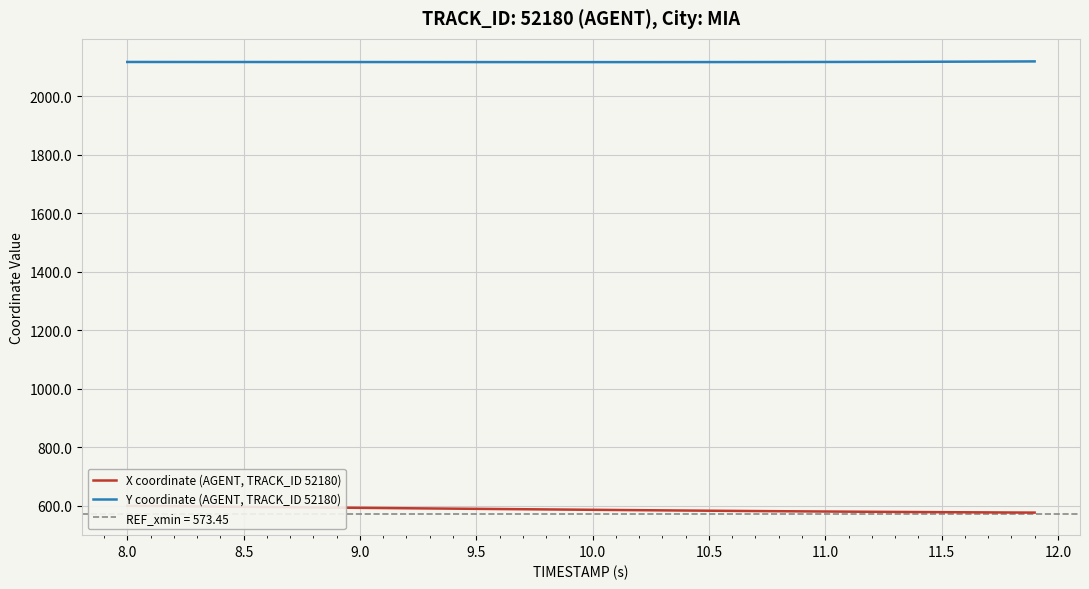

What is the highest value of the Y coordinate (AGENT, TRACK_ID 52180) series?

2118.7